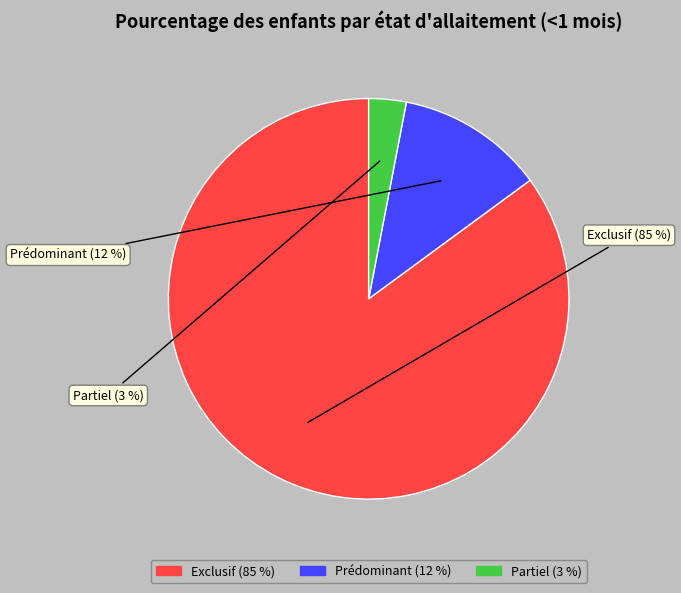

How many slices are in this pie chart?

3